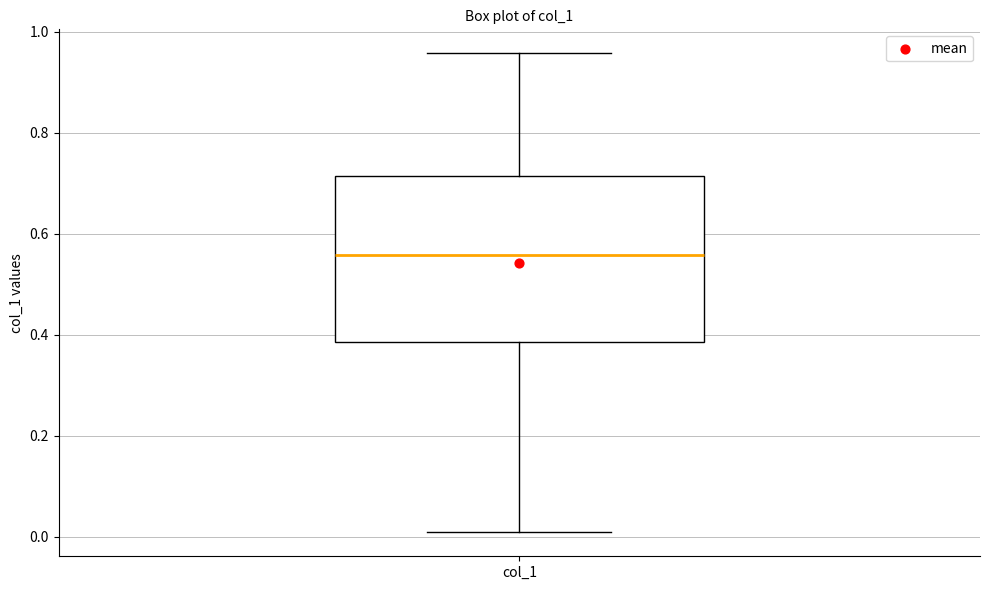

Read this box plot against the y-axis: the position of the median line, the range covered by the box, and the ends of both whiskers. The values are not printed on the chart, so give them approximately, as read against the axis.

median 0.56, box 0.38 to 0.72, whiskers 0.00 to 0.96